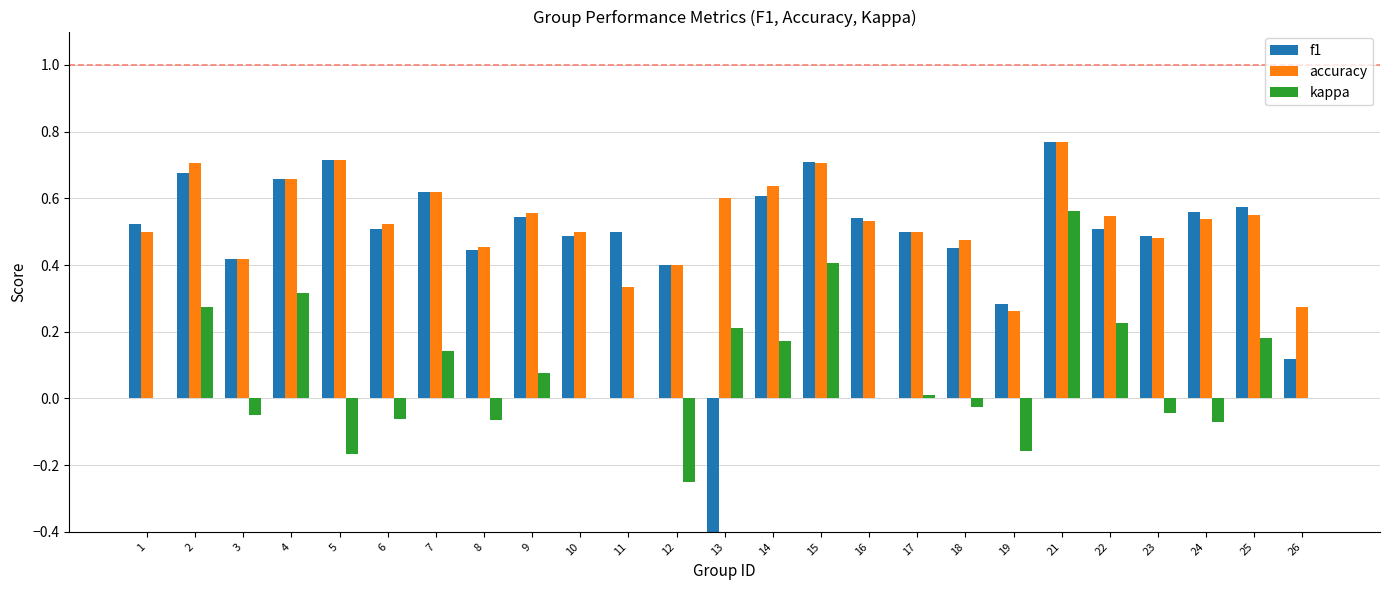

Is the value of accuracy at 15 greater than the value of kappa at 21?

Yes